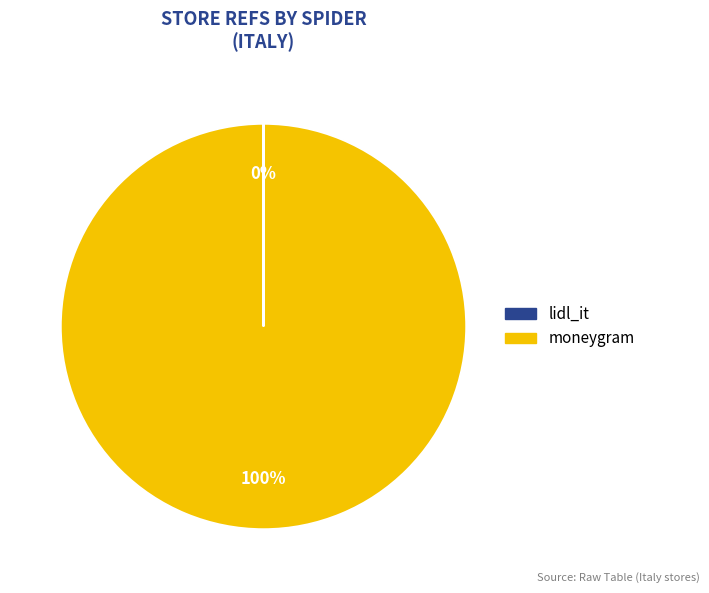

To the nearest percent, what is the average slice percentage?

50%